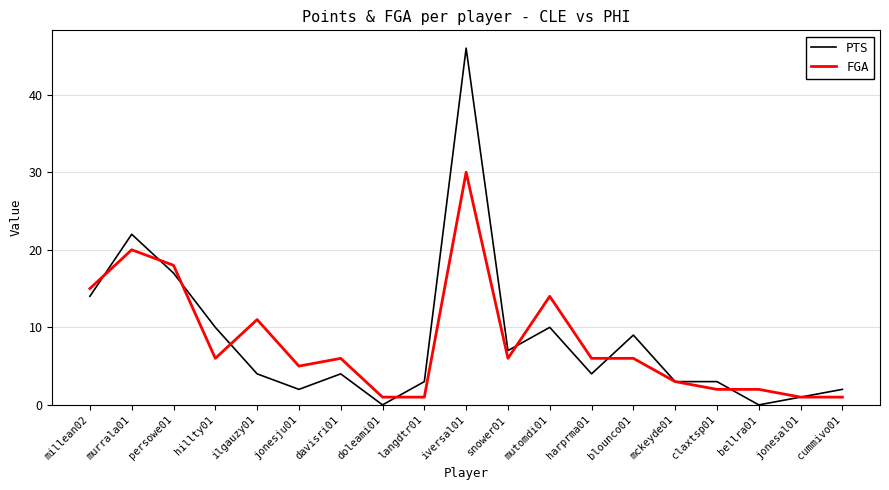

List the series in order of their peak value, lowest first.

FGA, PTS